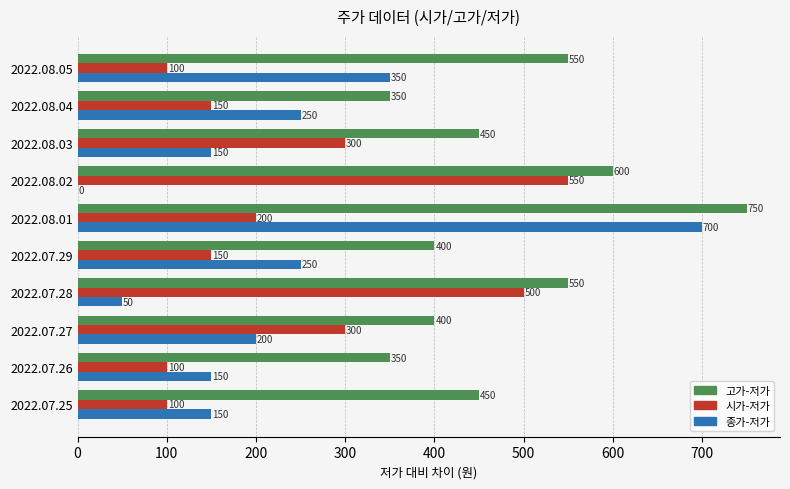

Between 2022.07.29 and 2022.08.02, which series saw the biggest shift?

시가-저가